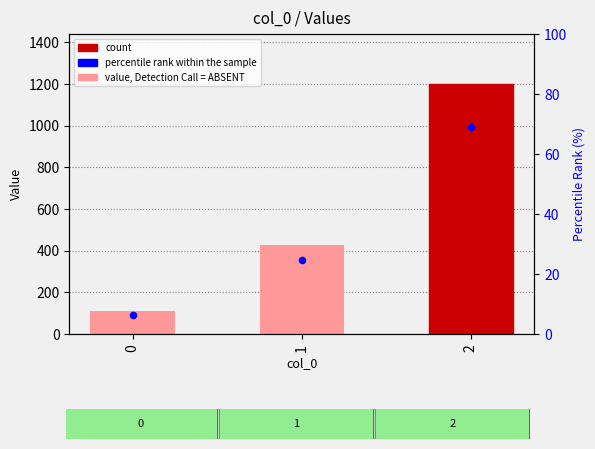

Which series reaches the maximum Y coordinate?

value